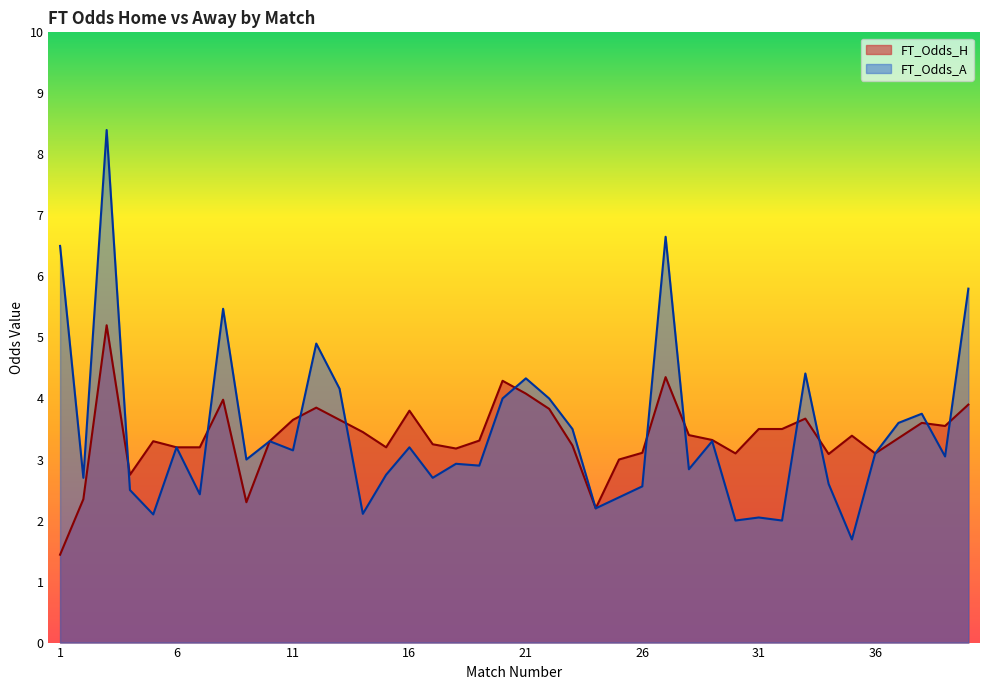

What is the greatest value displayed?

8.4